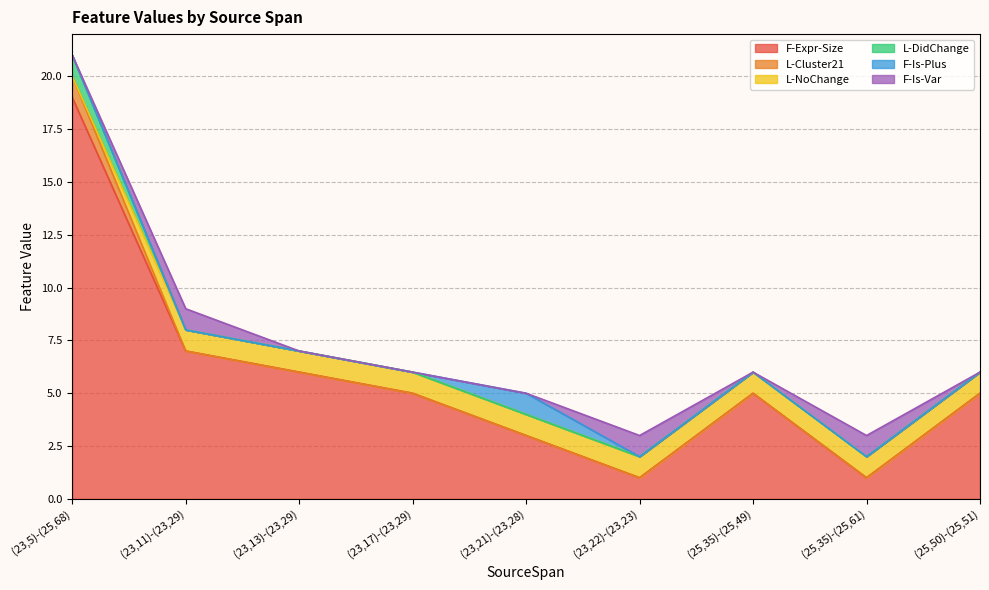

Does the chart display data point markers on the line(s)?

No